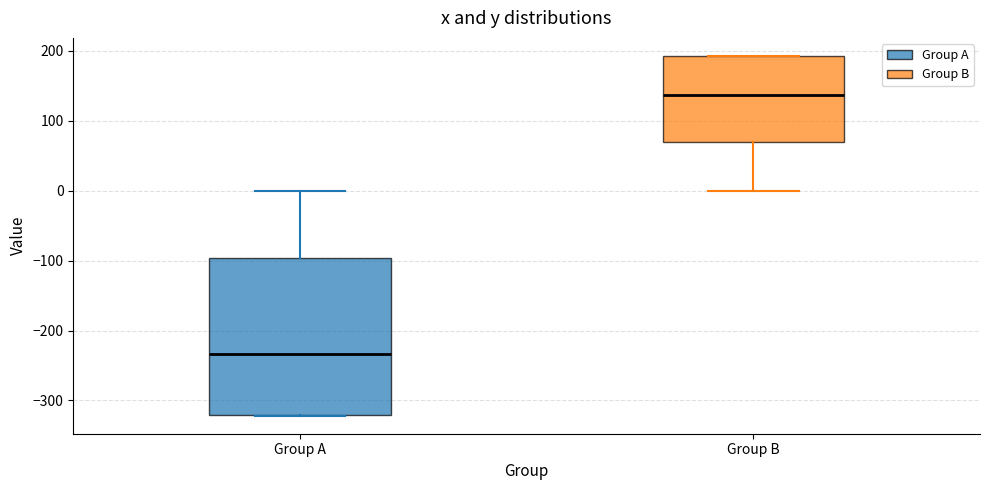

Where is the lower edge of the box for Group A on the y-axis? The values are not printed on the chart, so give them approximately, as read against the axis.

-320